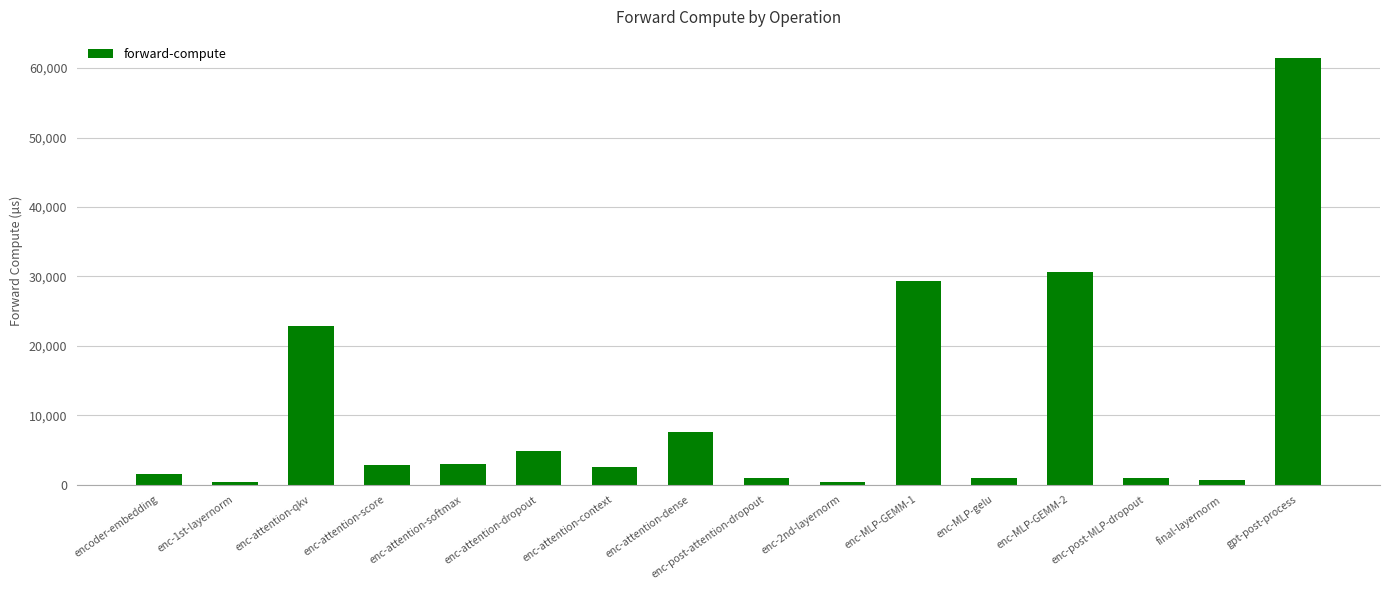

What is the greatest value displayed?

61423.9